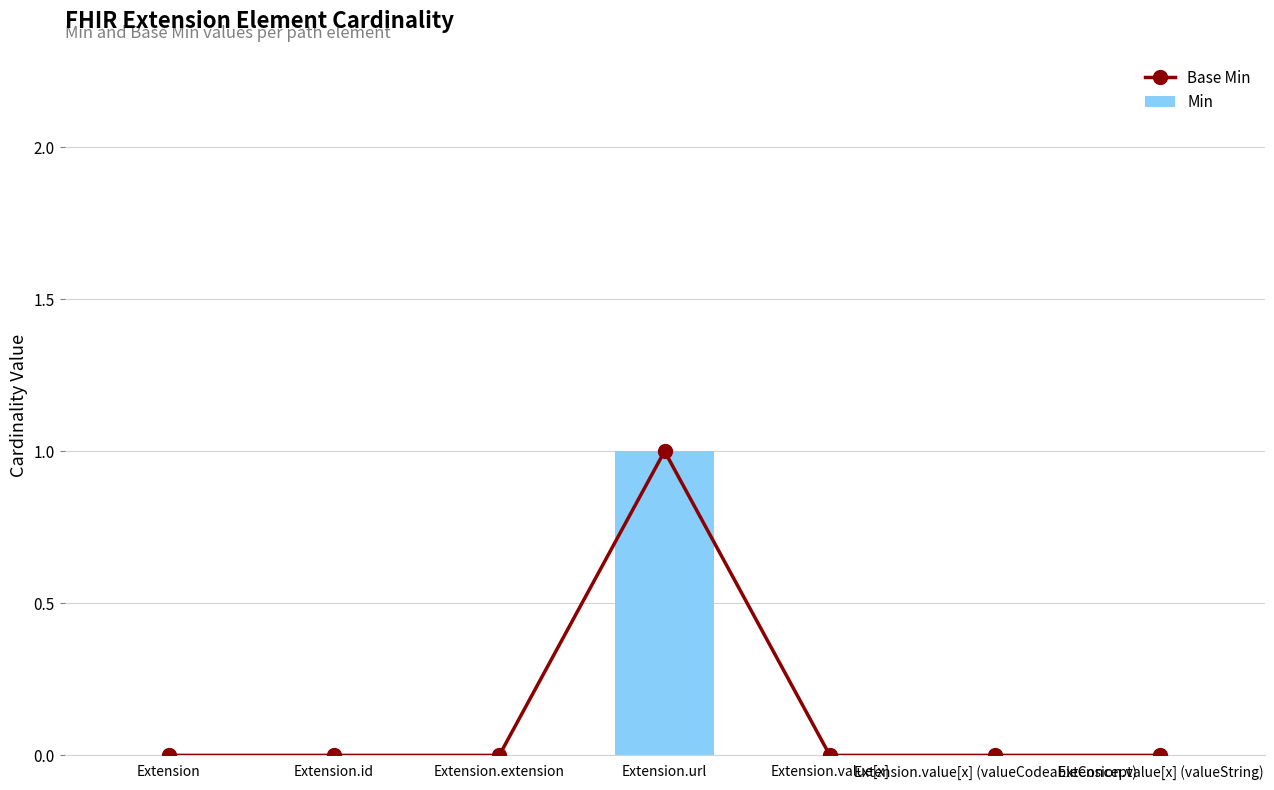

What are all the series names shown in the legend?

Base Min, Min